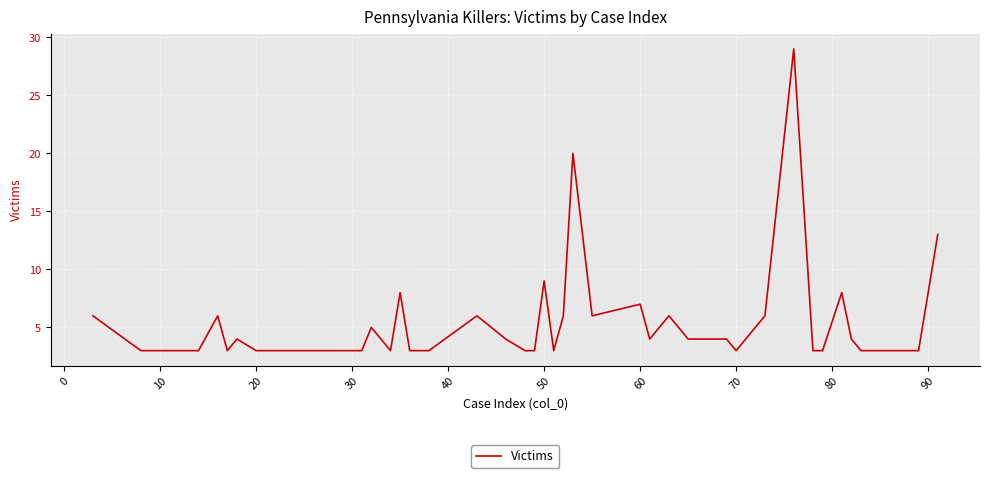

What is the minimum value shown in the chart?

3